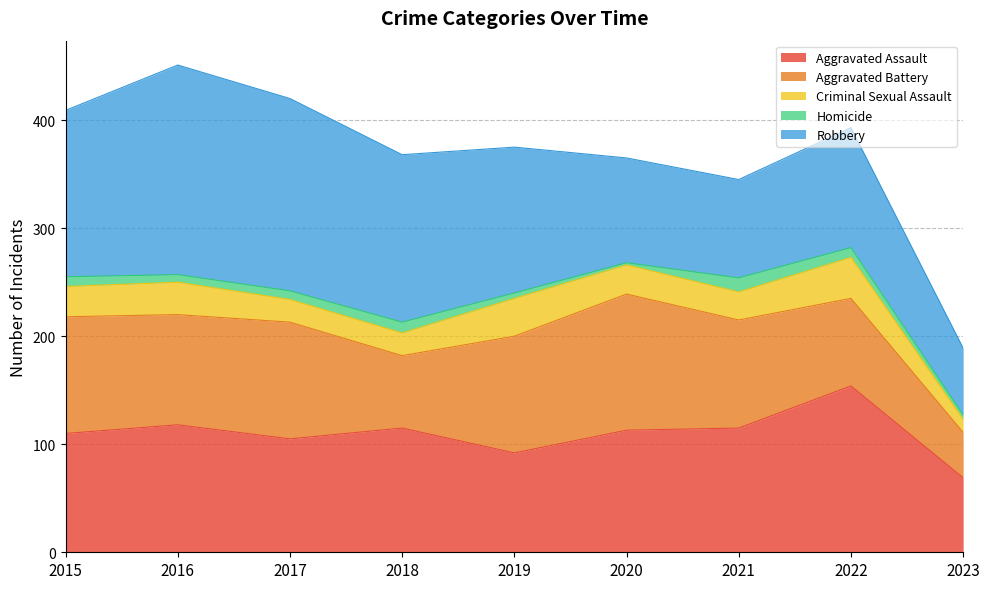

What is the smallest value displayed?

2